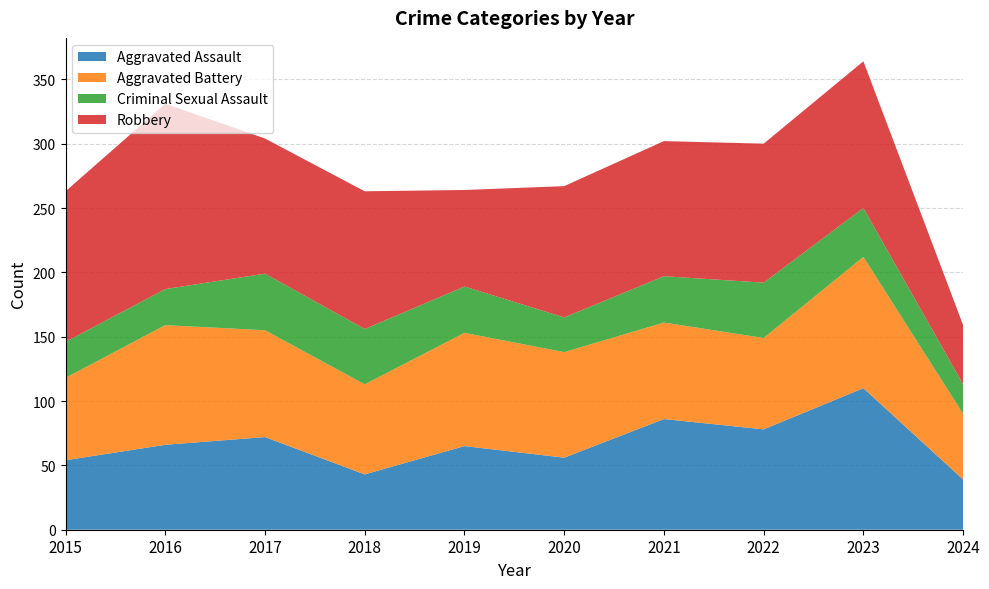

Reading left to right, extract all data points from this chart.

Aggravated Assault: 2015=54	2016=66	2017=72	2018=43	2019=65	2020=56	2021=86	2022=78	2023=110	2024=39
Aggravated Battery: 2015=64	2016=93	2017=83	2018=70	2019=88	2020=82	2021=75	2022=71	2023=102	2024=51
Criminal Sexual Assault: 2015=28	2016=28	2017=44	2018=43	2019=36	2020=27	2021=36	2022=43	2023=38	2024=23
Robbery: 2015=117	2016=144	2017=105	2018=107	2019=75	2020=102	2021=105	2022=108	2023=114	2024=46